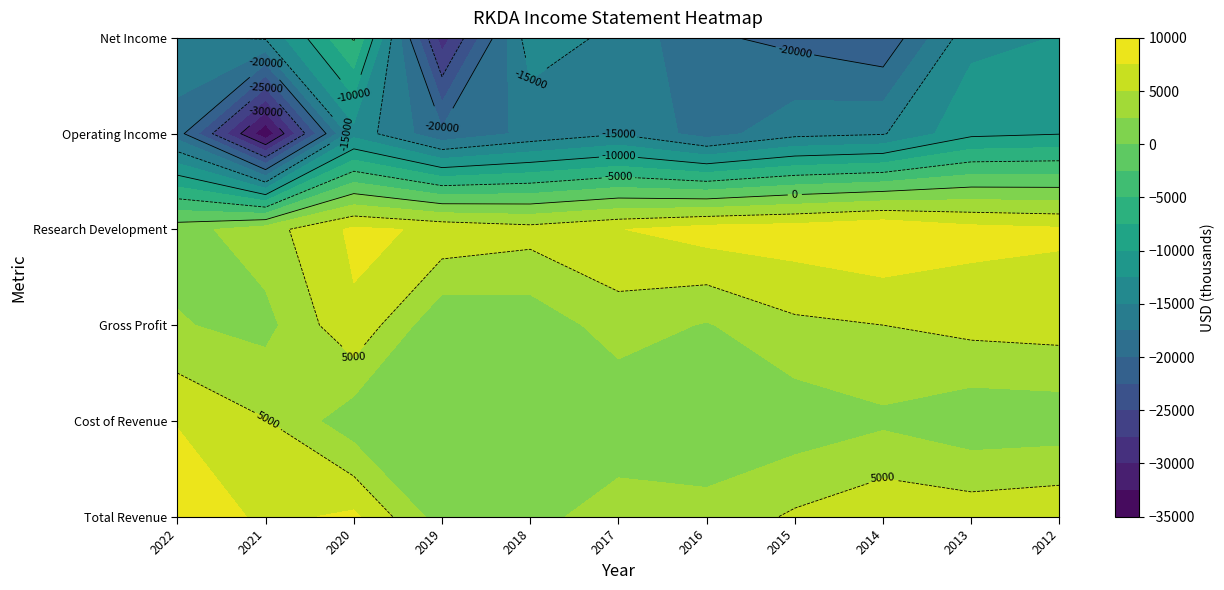

The value of Cost of Revenue at 2020 is 900. True or false?

True